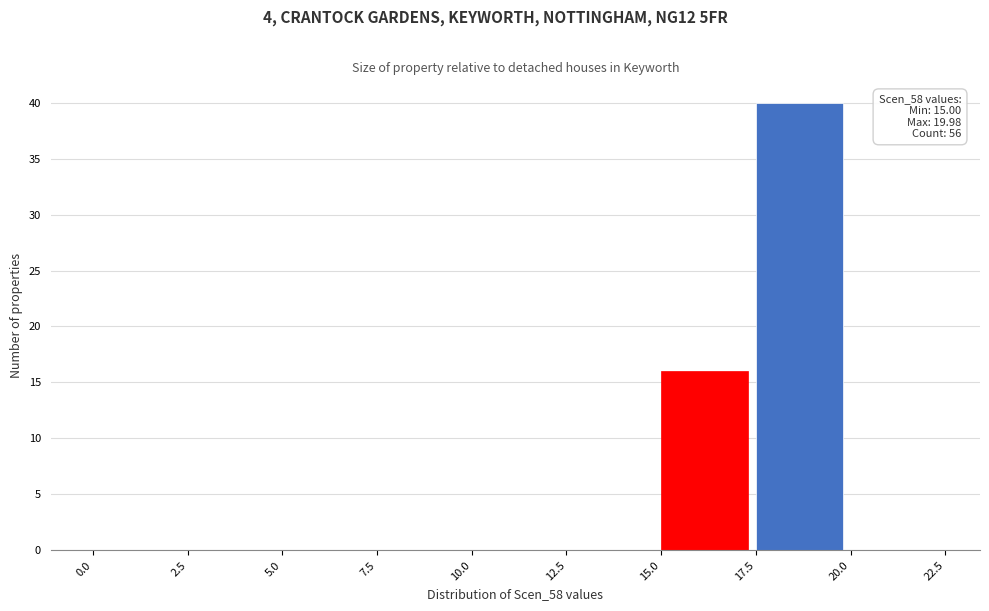

Over which range of the x-axis is the bar tallest?

17.5 to 20.0